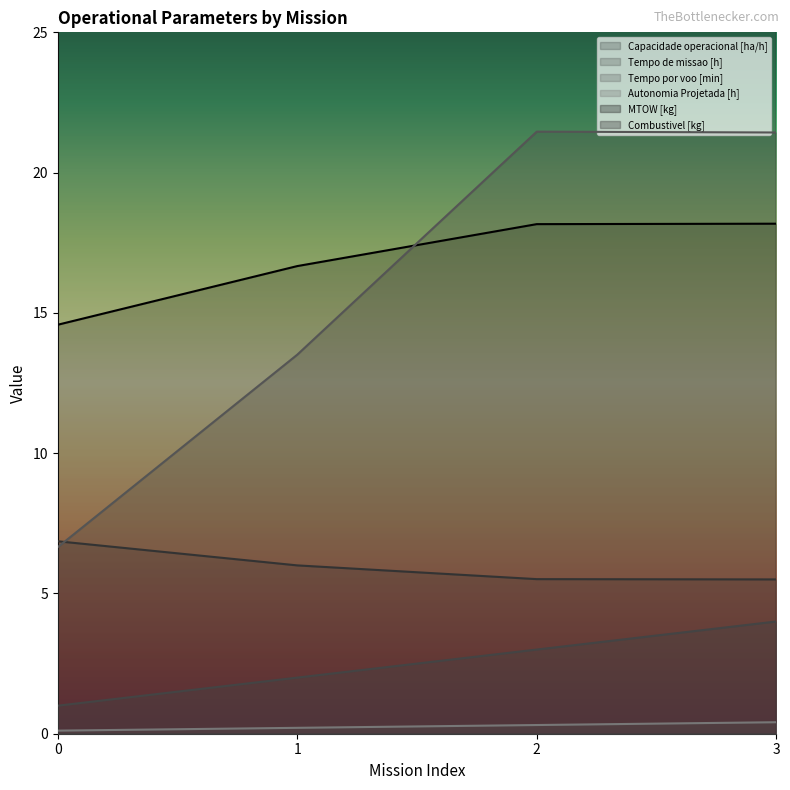

Does the chart have visible grid lines?

No